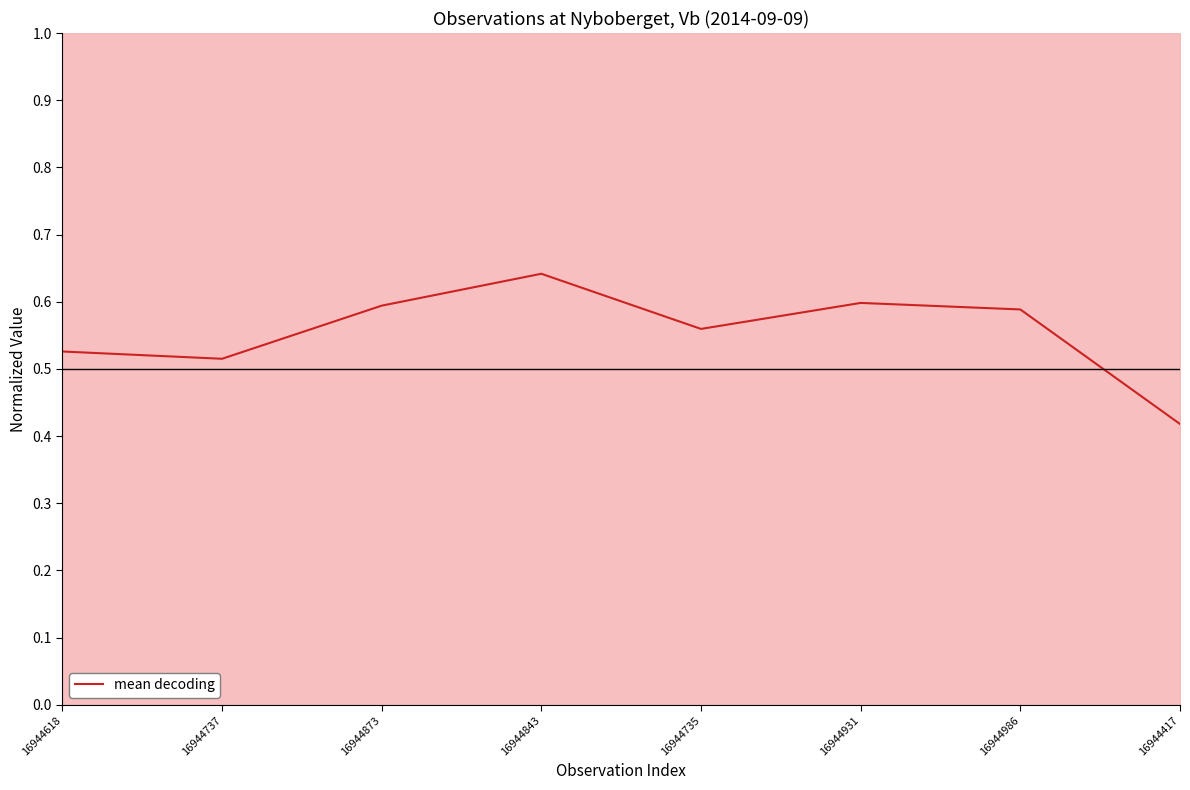

What is the maximum value shown in the chart?

0.6